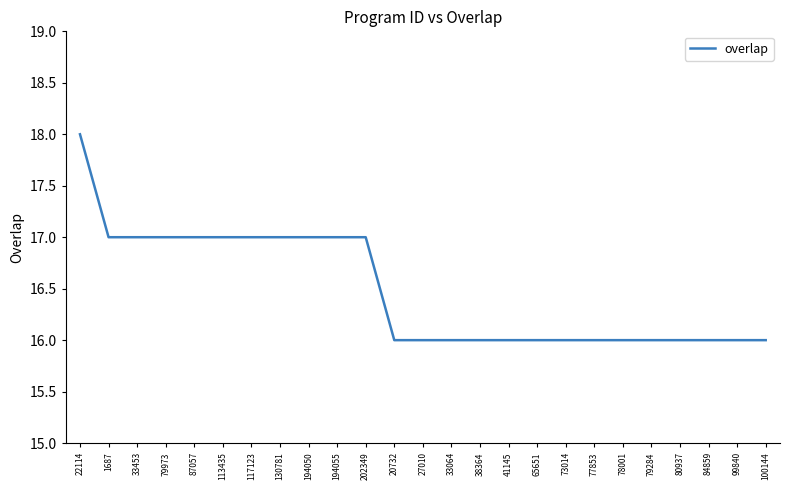

What is the ratio of the value at 33453 to the value at 117123?

1.0